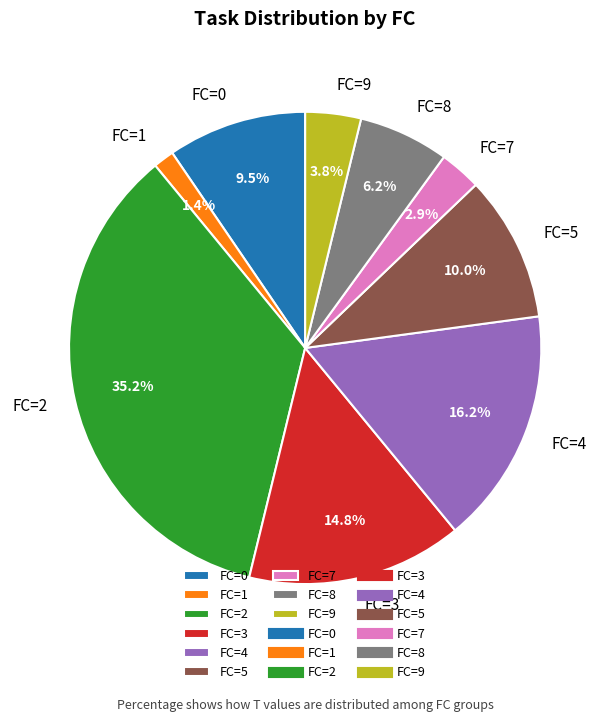

How many slices are in this pie chart?

9